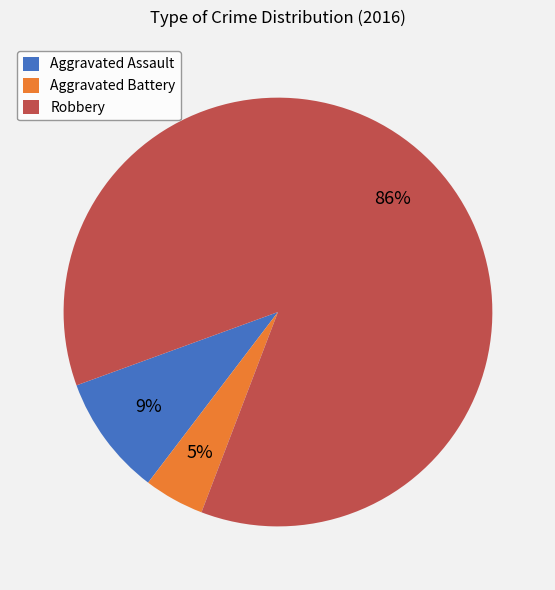

What percentage is the Aggravated Battery slice, to the nearest percent?

5%